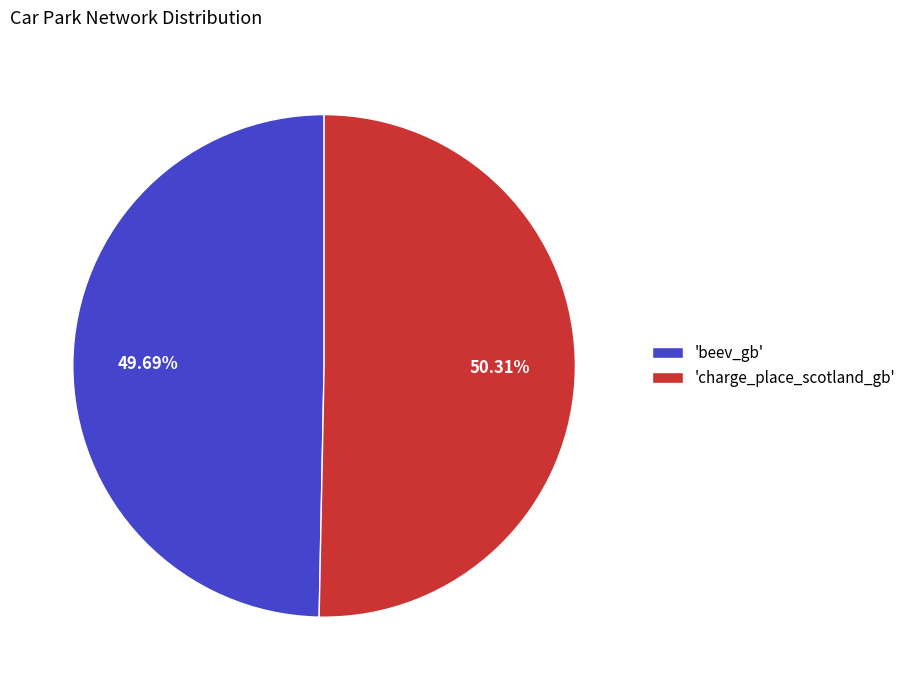

How many slices are in this pie chart?

2